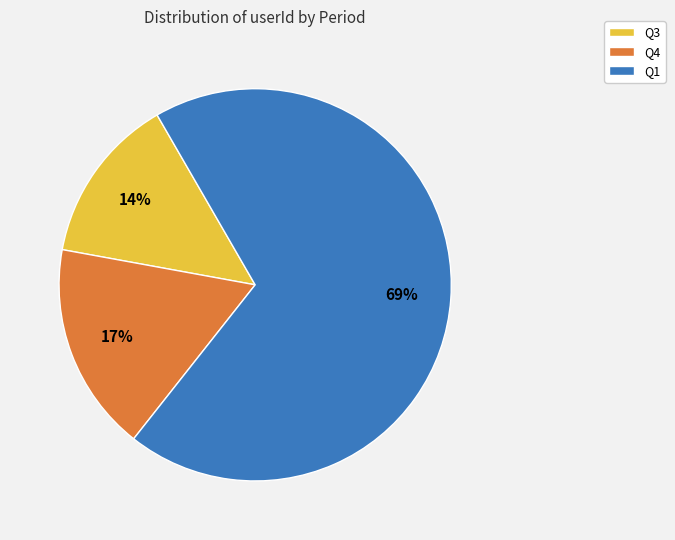

To the nearest percent, what portion does Q1 represent?

69%